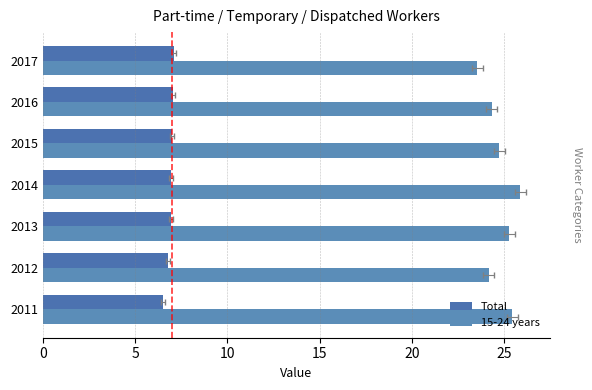

What is the value of the 15-24 years bar at the 7th from the left?

23.5